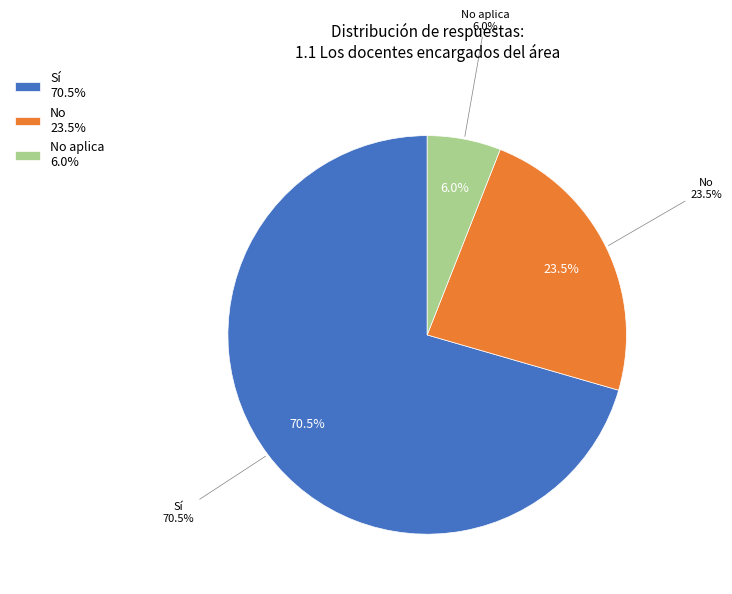

To the nearest percent, what portion does No aplica represent?

6%